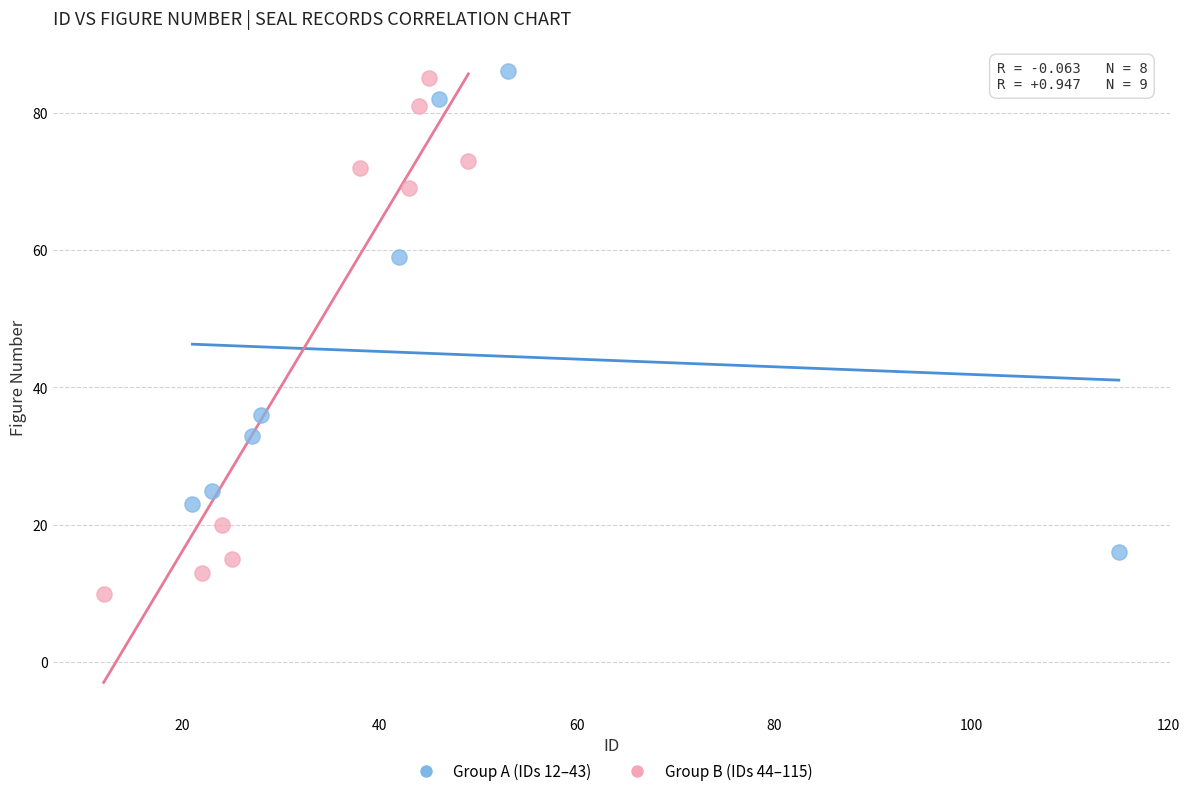

Which series has the largest Y range (max minus min)?

Group B (IDs 44–115)